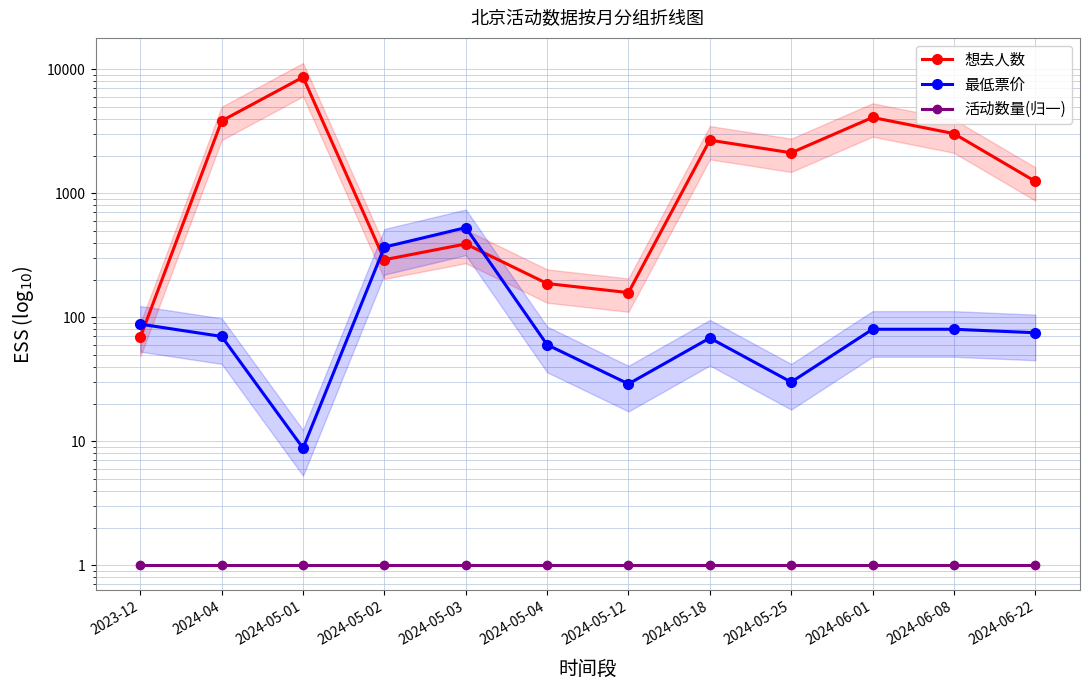

What is the sum of all 最低票价 values?

1484.8